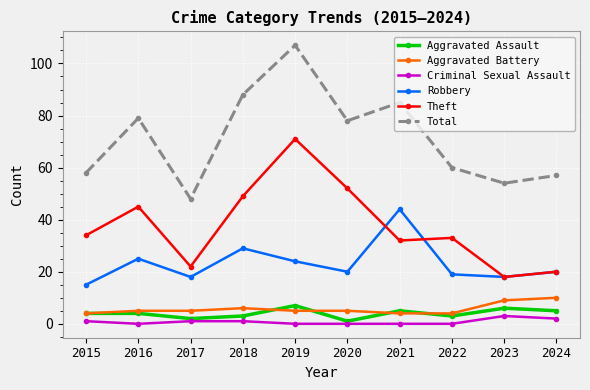

What are all the series names shown in the legend?

Aggravated Assault, Aggravated Battery, Criminal Sexual Assault, Robbery, Theft, Total